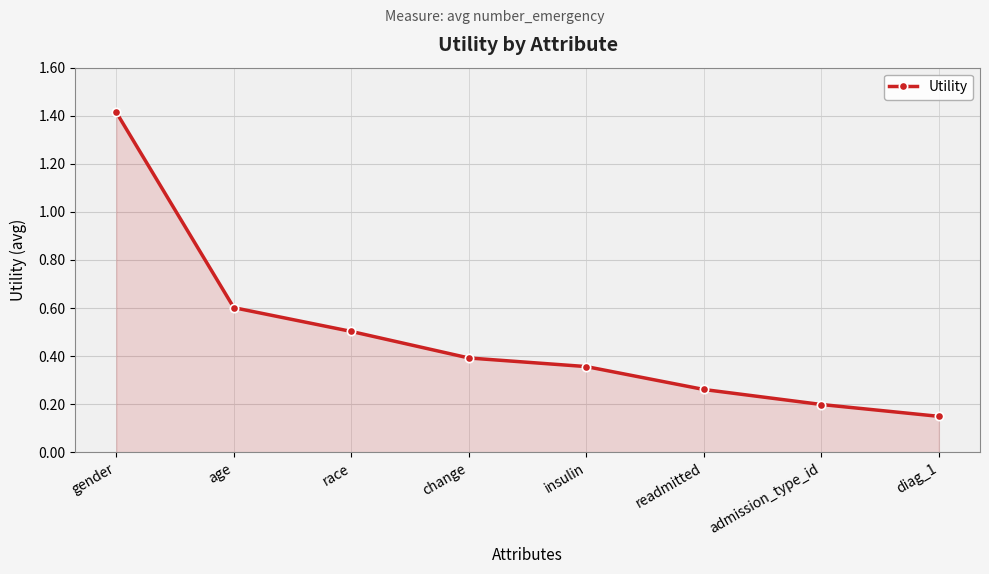

Which category has the highest value across all series?

gender